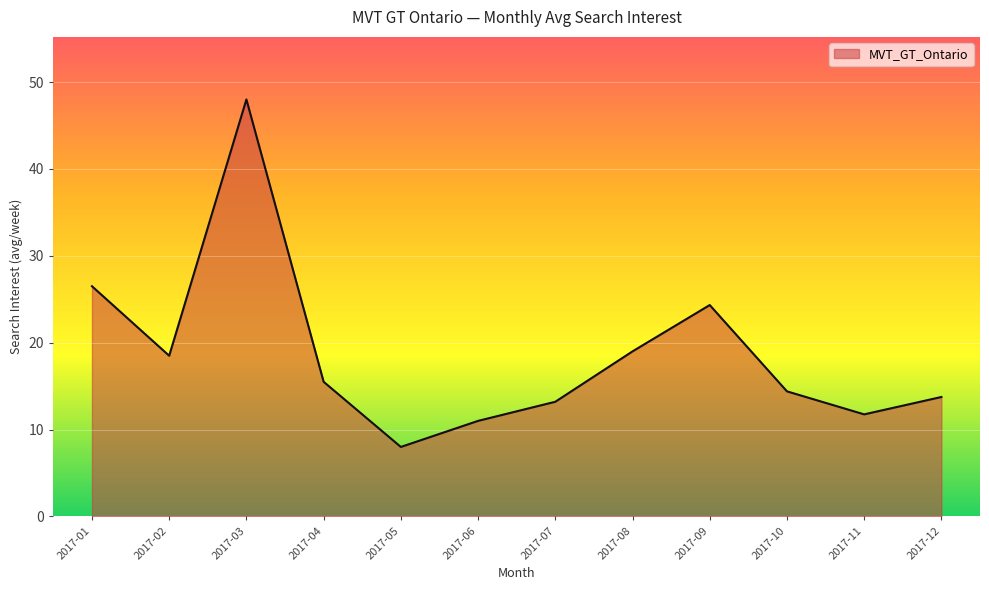

How many categories are shown in the chart?

12